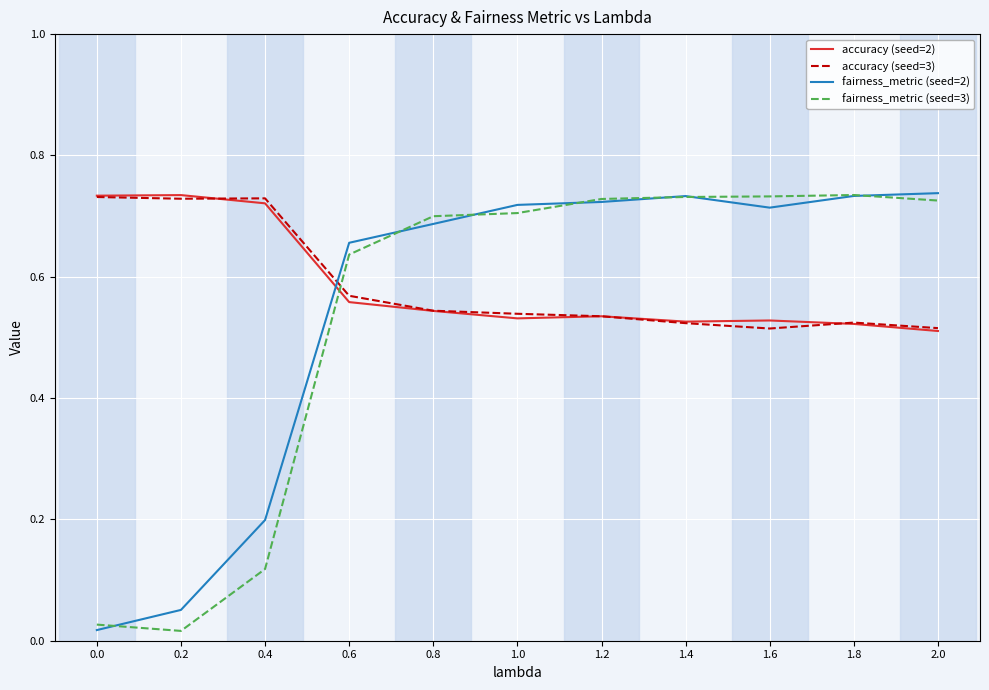

The accuracy (seed=3) series shows 0.3 at 1.8. True or false?

False